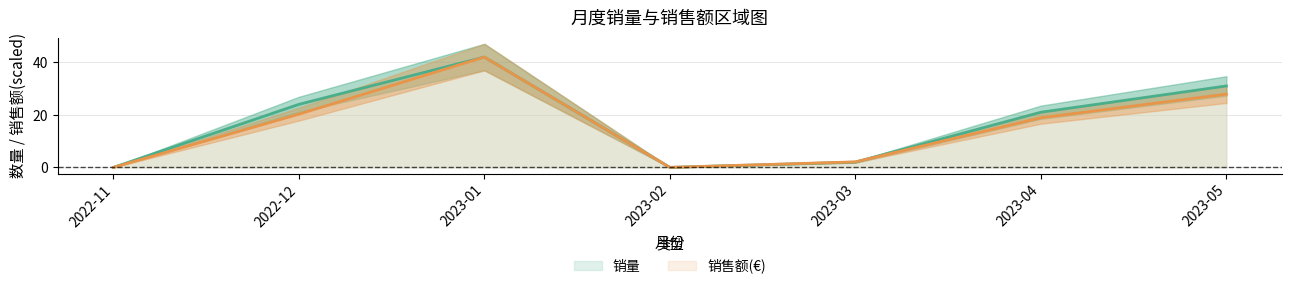

What is the value of the 销售额(€) point at the 7th from the left?

27.9